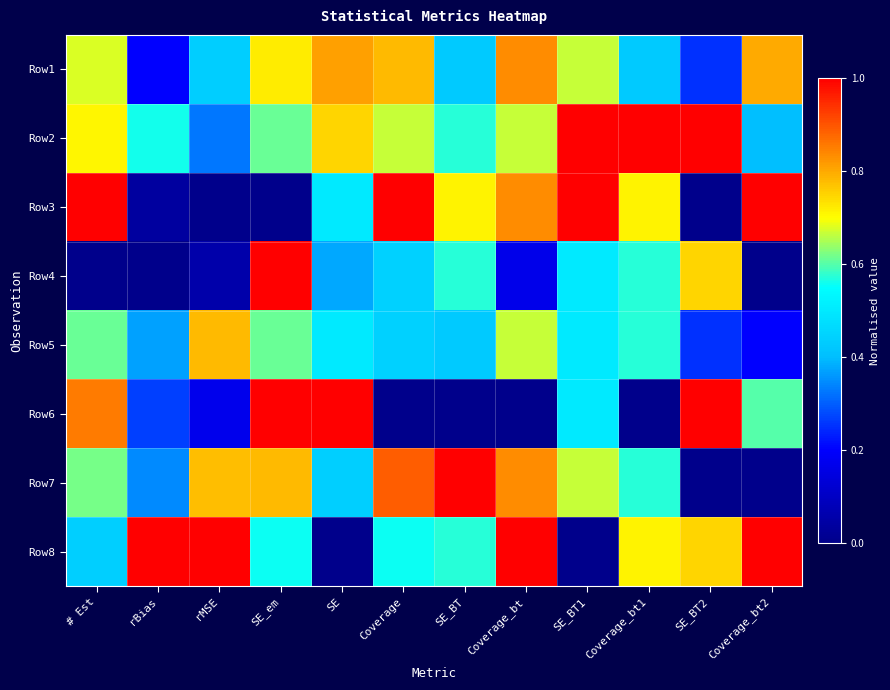

What is the total value across all series at SE_BT?

4.3